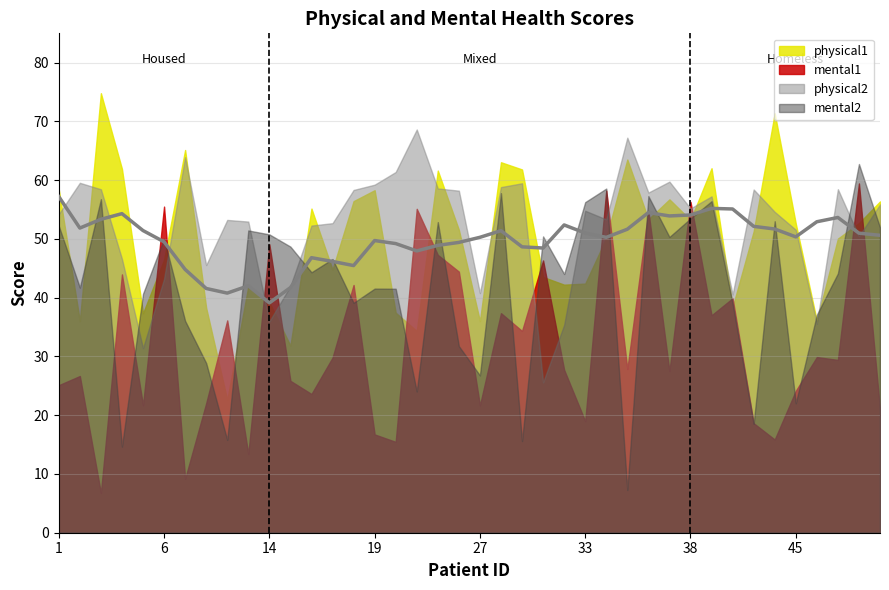

What is the highest value of the physical2 series?

68.6